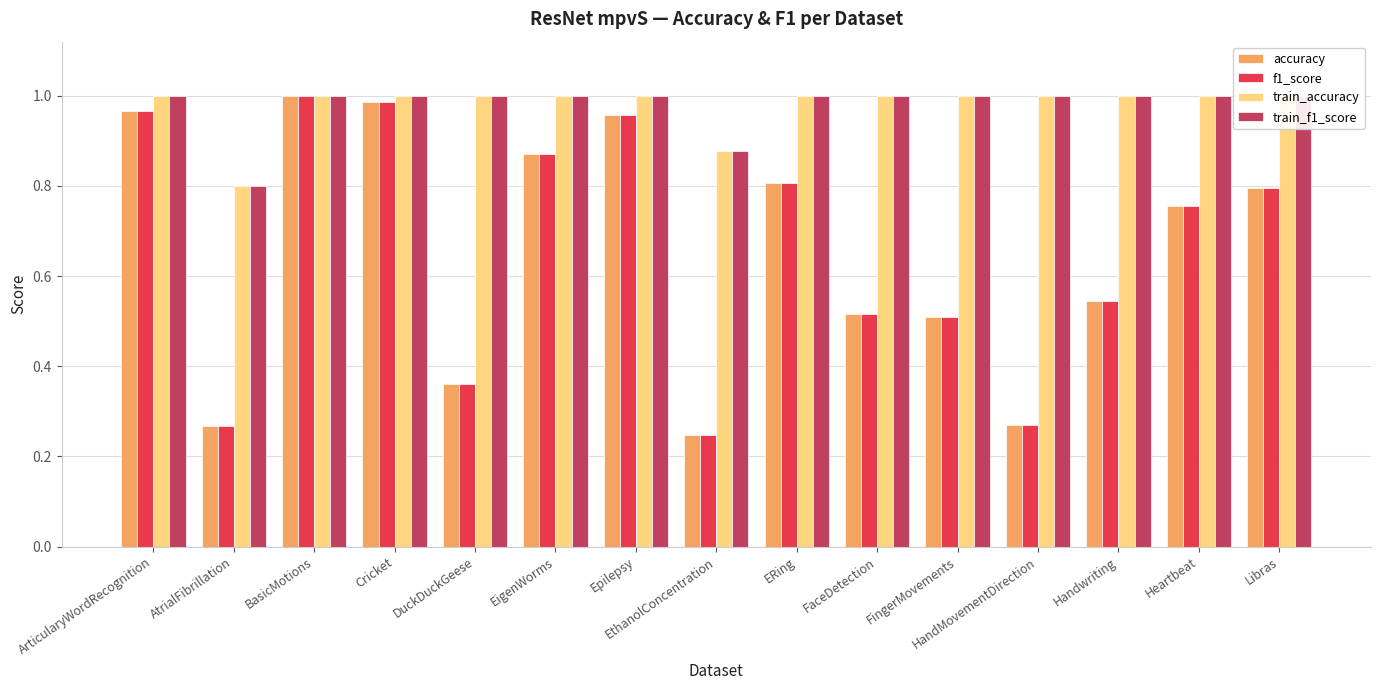

At how many categories does at least one series exceed 0?

15